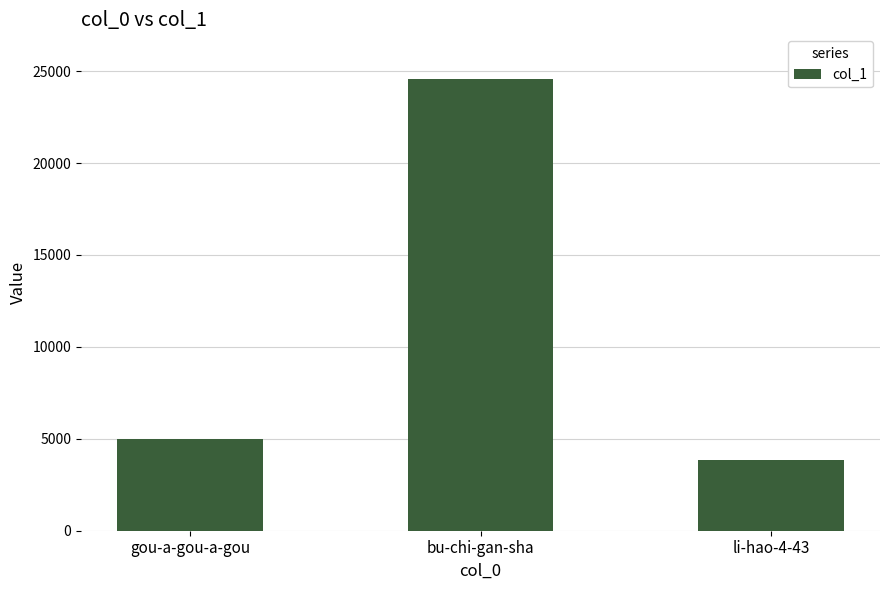

At which category does the chart reach its peak across all series?

bu-chi-gan-sha